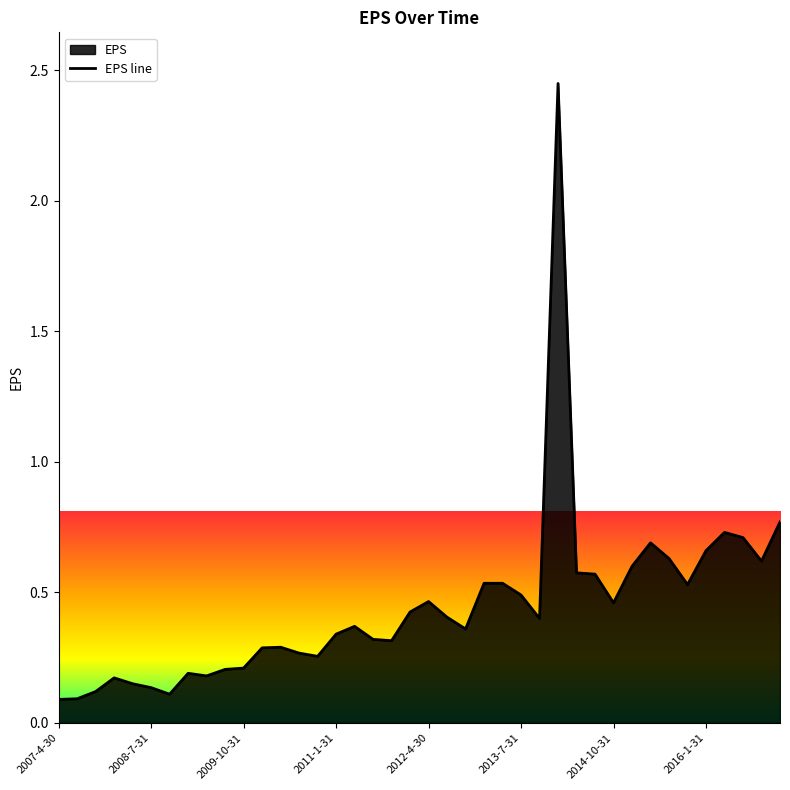

How many points are lower than both their immediate neighbors (excluding endpoints)?

9